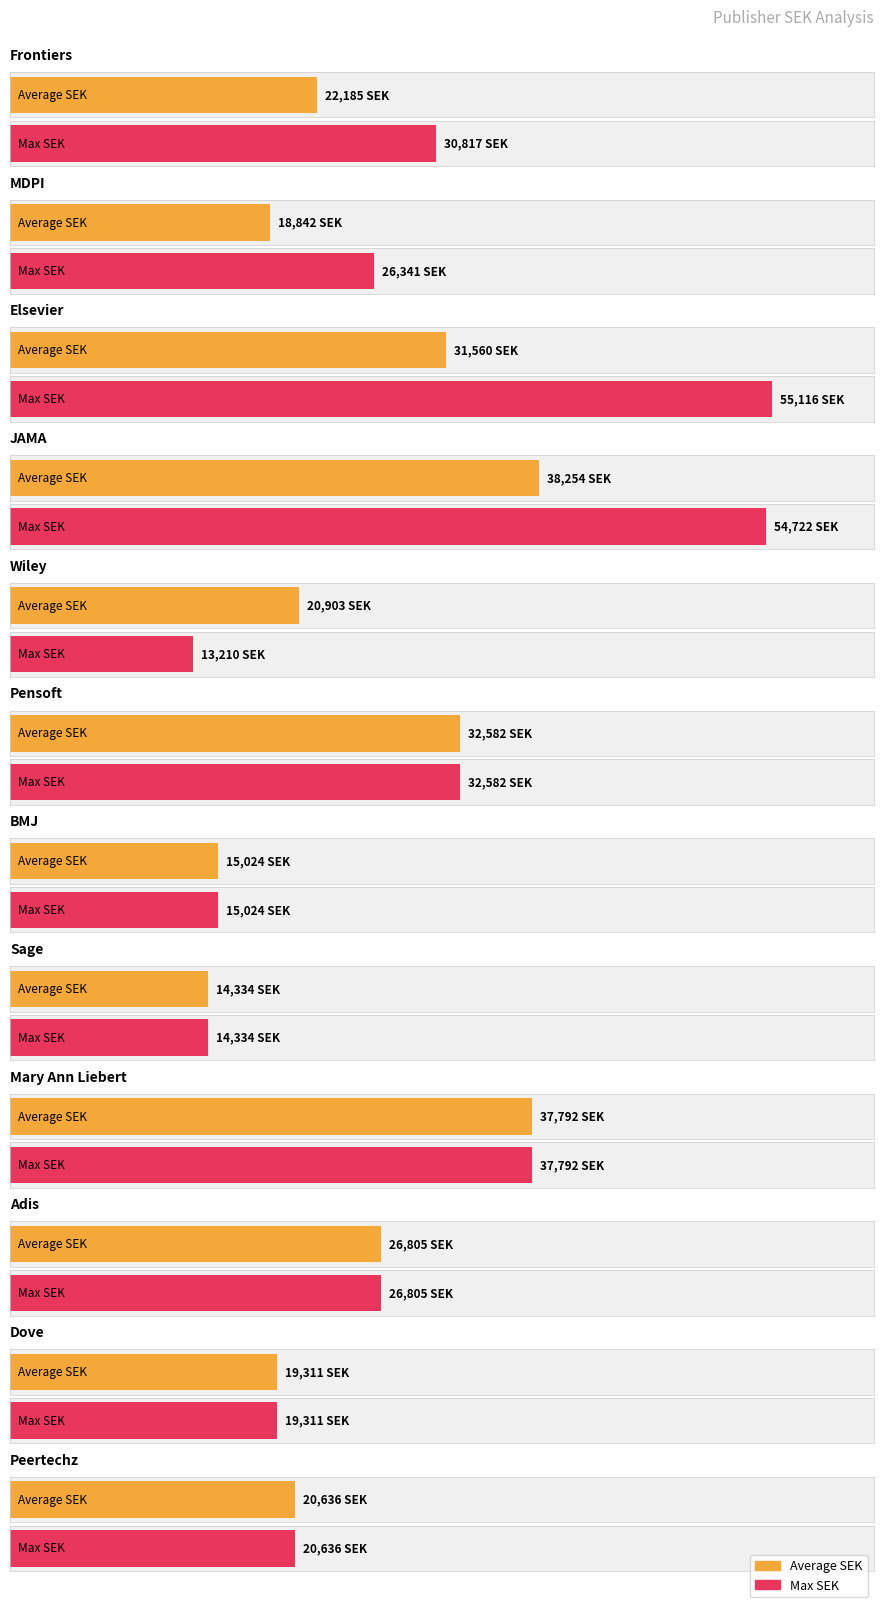

What are all the series names shown in the legend?

Average SEK, Max SEK